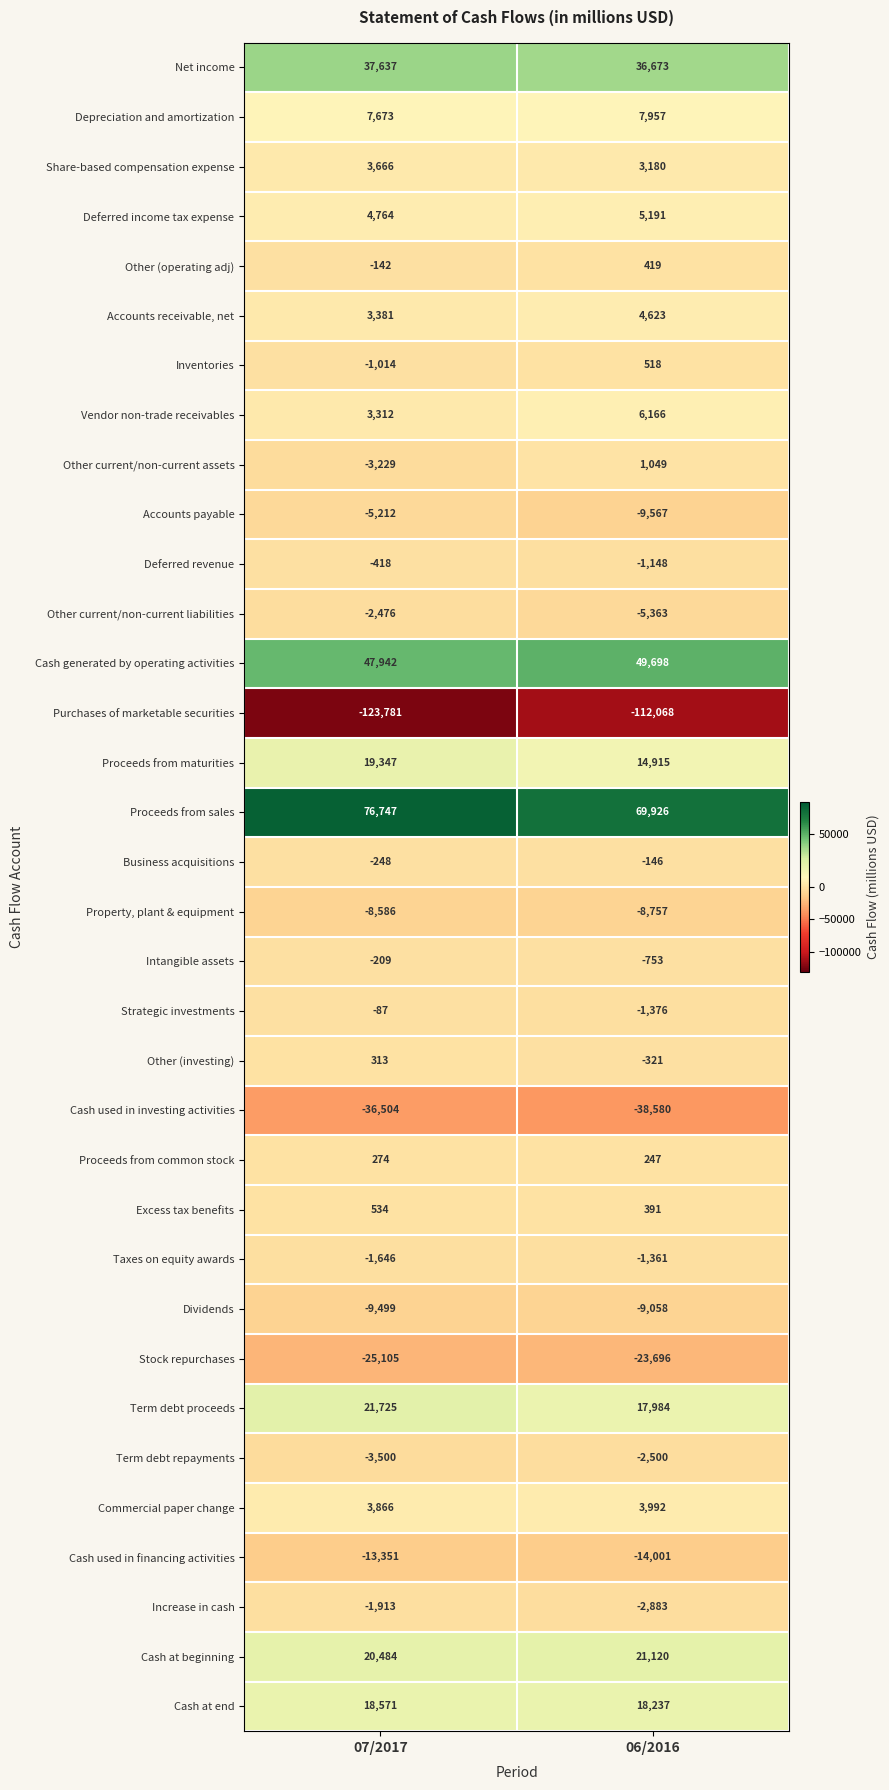

Rank the series by their maximum value, from lowest to highest.

Purchases of marketable securities, Cash used in investing activities, Stock repurchases, Cash used in financing activities, Dividends, Property, plant & equipment, Accounts payable, Term debt repayments, Other current/non-current liabilities, Increase in cash, Taxes on equity awards, Deferred revenue, Intangible assets, Business acquisitions, Strategic investments, Proceeds from common stock, Other (investing), Other (operating adj), Inventories, Excess tax benefits, Other current/non-current assets, Share-based compensation expense, Commercial paper change, Accounts receivable, net, Deferred income tax expense, Vendor non-trade receivables, Depreciation and amortization, Cash at end, Proceeds from maturities, Cash at beginning, Term debt proceeds, Net income, Cash generated by operating activities, Proceeds from sales